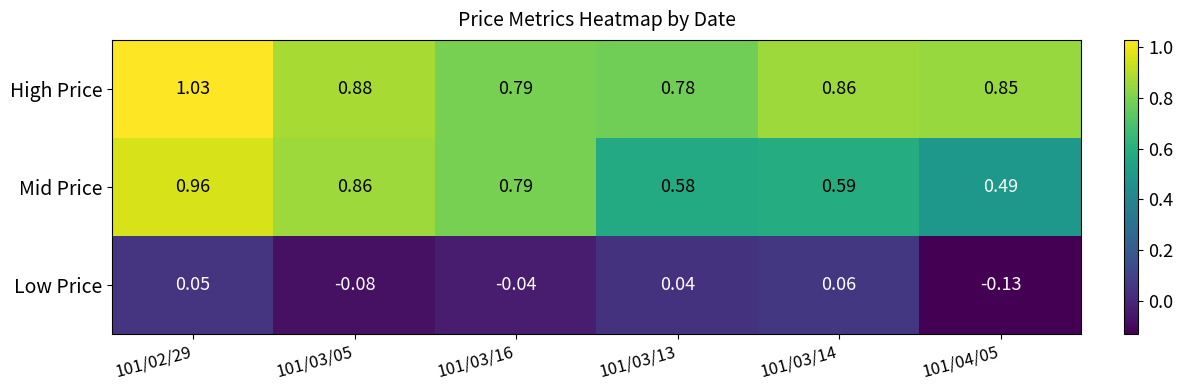

Which series changed the most between 101/03/13 and 101/03/14?

High Price